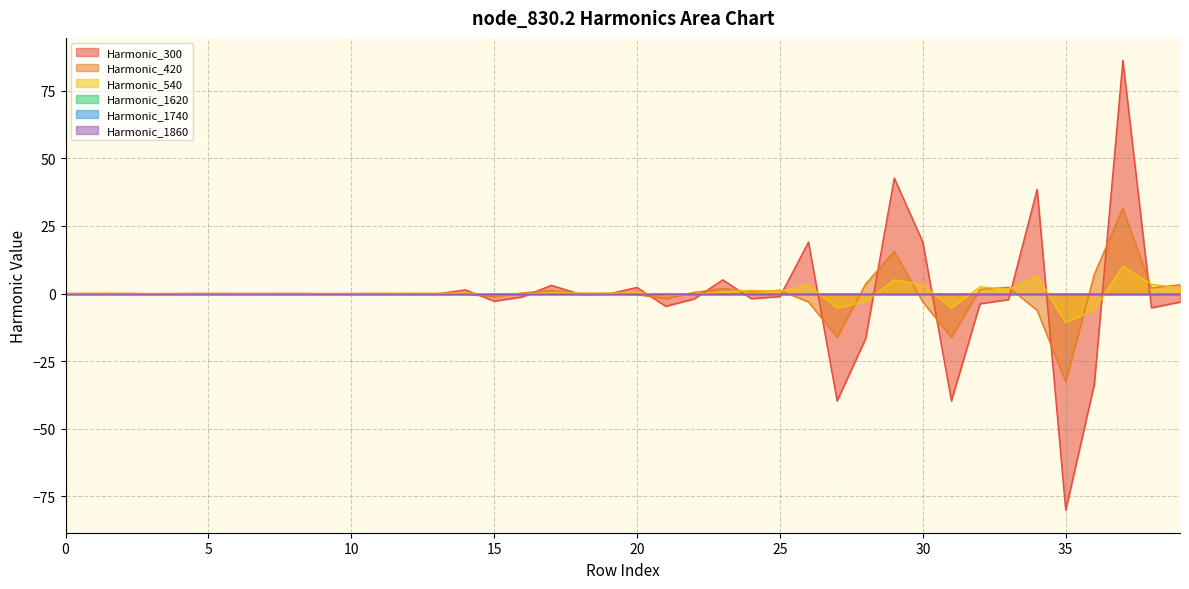

Does the chart display data point markers on the line(s)?

No